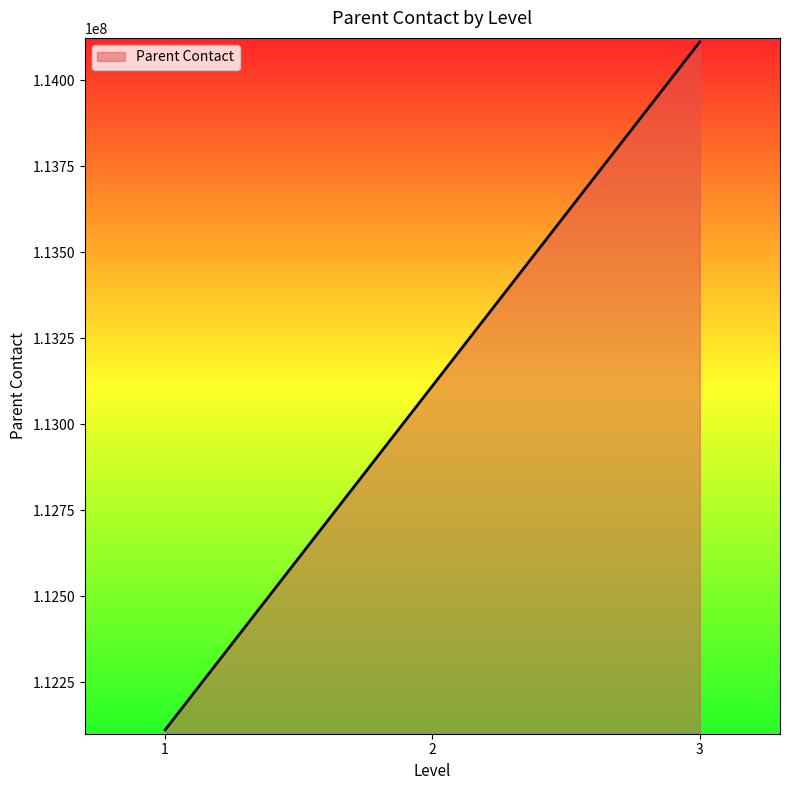

Is it true that the value at 3 is 171343954?

False